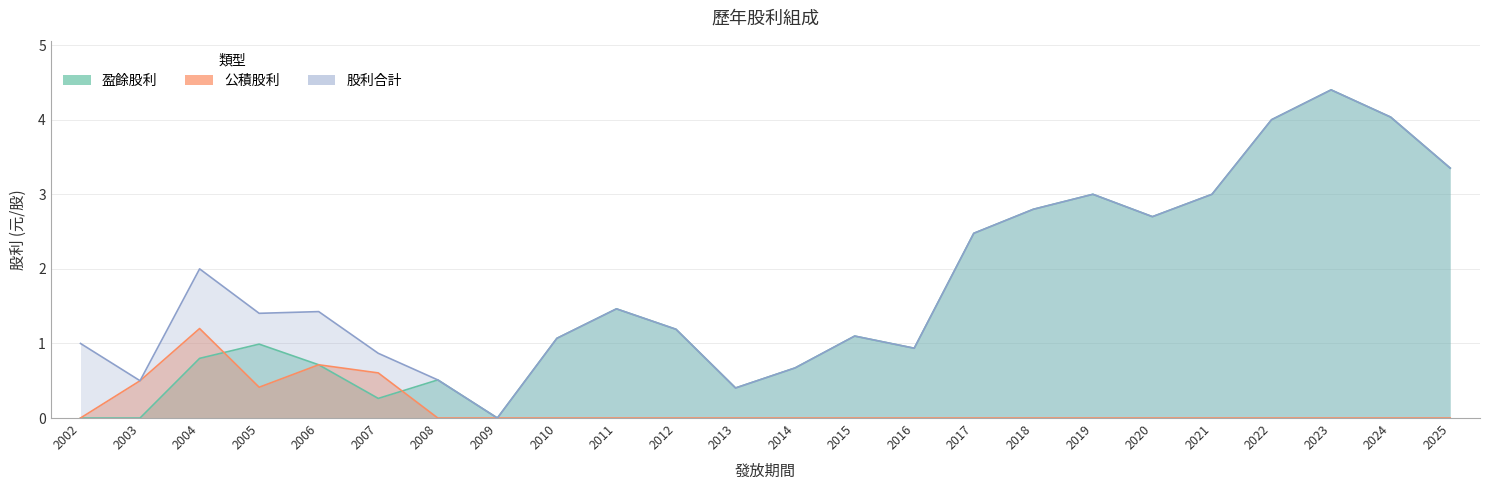

At which label is 盈餘股利 closest to 2?

2017